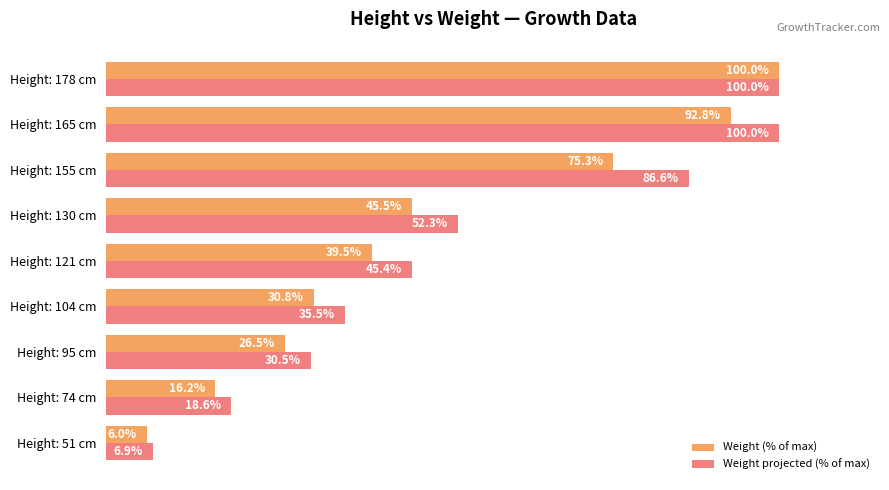

At which category does the chart reach its minimum across all series?

Height: 51 cm